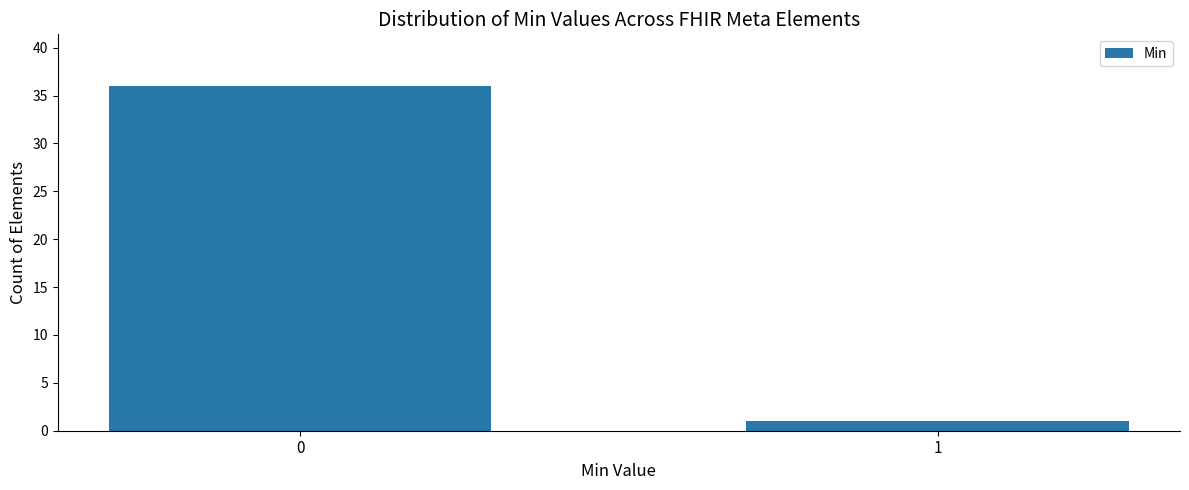

Reading left to right, transcribe all the data shown in this chart.

0=36	1=1